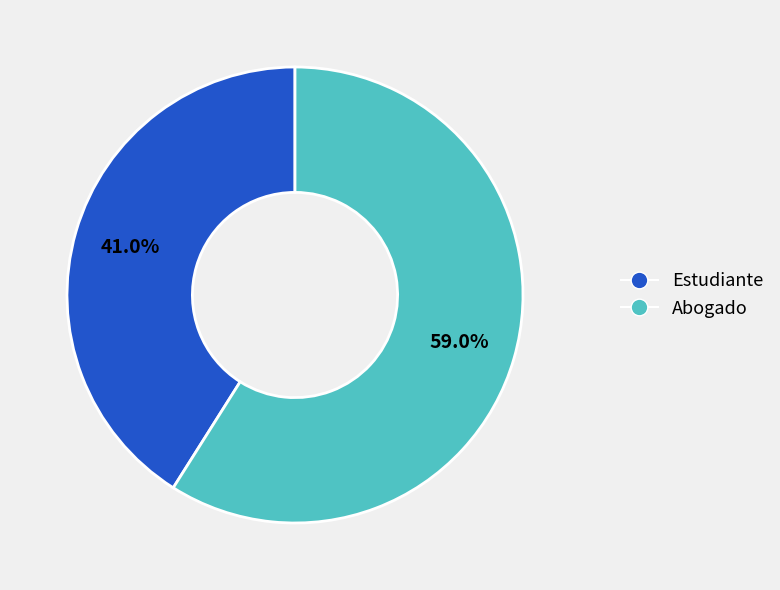

Rank the categories by value from highest to lowest.

Abogado, Estudiante